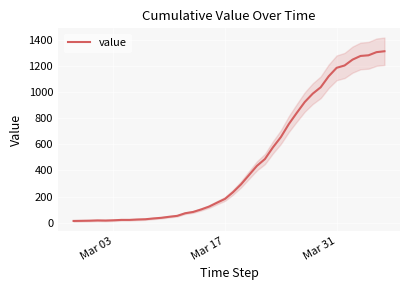

What is the maximum value for value?

1313